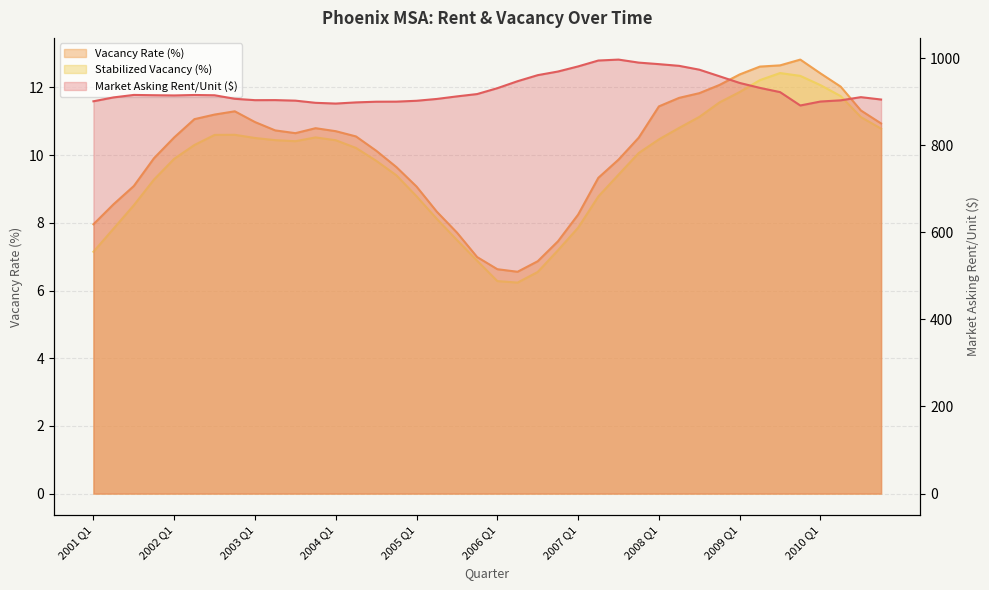

Reading left to right, list all the values displayed in this chart.

Market Asking Rent/Unit ($): 2001 Q1=900.7	2001 Q2=909.6	2001 Q3=915.3	2001 Q4=914.6	2002 Q1=914.1	2002 Q2=915.2	2002 Q3=914.5	2002 Q4=906.4	2003 Q1=903.3	2003 Q2=903.4	2003 Q3=902.2	2003 Q4=897.2	2004 Q1=895.5	2004 Q2=898.2	2004 Q3=899.7	2004 Q4=899.9	2005 Q1=901.9	2005 Q2=906.1	2005 Q3=912.0	2005 Q4=917.3	2006 Q1=930.8	2006 Q2=946.8	2006 Q3=960.7	2006 Q4=969.0	2007 Q1=980.8	2007 Q2=994.3	2007 Q3=996.4	2007 Q4=989.5	2008 Q1=986.0	2008 Q2=982.1	2008 Q3=973.3	2008 Q4=958.1	2009 Q1=942.8	2009 Q2=931.5	2009 Q3=921.7	2009 Q4=891.1	2010 Q1=900.2	2010 Q2=902.9	2010 Q3=910.2	2010 Q4=904.8
Vacancy Rate (%): 2001 Q1=8.0	2001 Q2=8.6	2001 Q3=9.1	2001 Q4=9.9	2002 Q1=10.5	2002 Q2=11.1	2002 Q3=11.2	2002 Q4=11.3	2003 Q1=11.0	2003 Q2=10.7	2003 Q3=10.7	2003 Q4=10.8	2004 Q1=10.7	2004 Q2=10.6	2004 Q3=10.1	2004 Q4=9.6	2005 Q1=9.1	2005 Q2=8.3	2005 Q3=7.7	2005 Q4=7.0	2006 Q1=6.6	2006 Q2=6.6	2006 Q3=6.9	2006 Q4=7.5	2007 Q1=8.2	2007 Q2=9.3	2007 Q3=9.9	2007 Q4=10.5	2008 Q1=11.4	2008 Q2=11.7	2008 Q3=11.8	2008 Q4=12.1	2009 Q1=12.4	2009 Q2=12.6	2009 Q3=12.7	2009 Q4=12.8	2010 Q1=12.4	2010 Q2=12.0	2010 Q3=11.3	2010 Q4=10.9
Stabilized Vacancy (%): 2001 Q1=7.1	2001 Q2=7.8	2001 Q3=8.5	2001 Q4=9.3	2002 Q1=9.9	2002 Q2=10.3	2002 Q3=10.6	2002 Q4=10.6	2003 Q1=10.5	2003 Q2=10.4	2003 Q3=10.4	2003 Q4=10.5	2004 Q1=10.4	2004 Q2=10.2	2004 Q3=9.8	2004 Q4=9.4	2005 Q1=8.8	2005 Q2=8.1	2005 Q3=7.5	2005 Q4=6.9	2006 Q1=6.3	2006 Q2=6.2	2006 Q3=6.5	2006 Q4=7.2	2007 Q1=7.9	2007 Q2=8.8	2007 Q3=9.4	2007 Q4=10.1	2008 Q1=10.5	2008 Q2=10.8	2008 Q3=11.1	2008 Q4=11.6	2009 Q1=11.9	2009 Q2=12.2	2009 Q3=12.4	2009 Q4=12.3	2010 Q1=12.1	2010 Q2=11.7	2010 Q3=11.1	2010 Q4=10.8